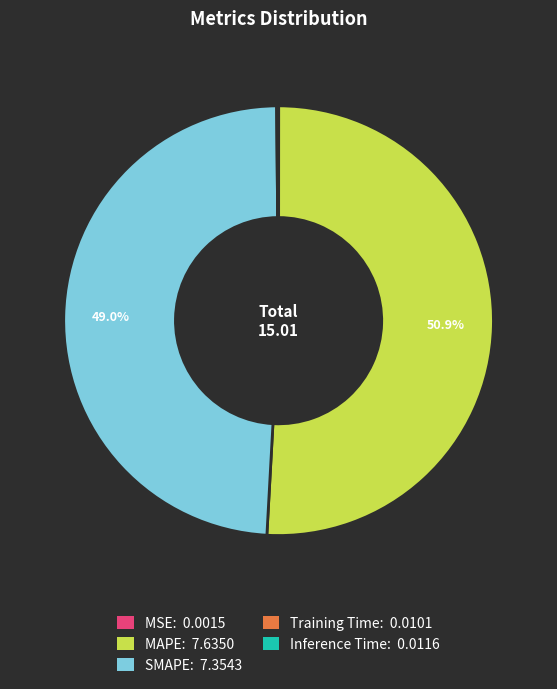

Does MAPE account for over 50% of the chart?

Yes